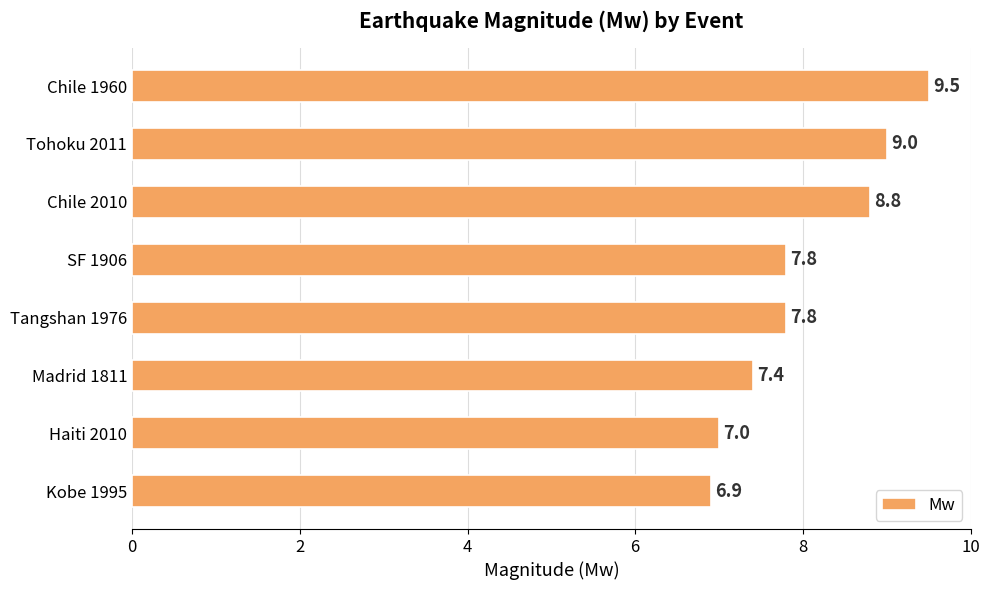

Which has a higher value, Chile 1960 or SF 1906?

Chile 1960